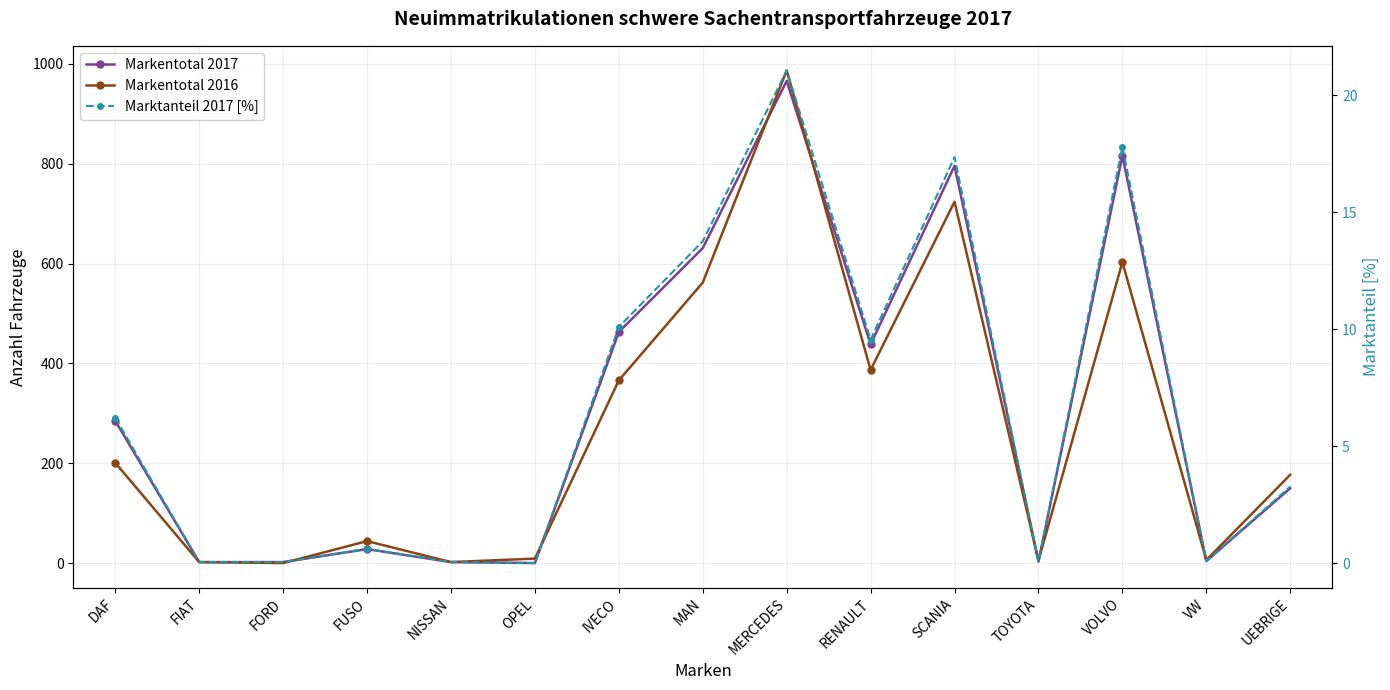

At which label is Marktanteil 2017 [%] closest to 10?

IVECO